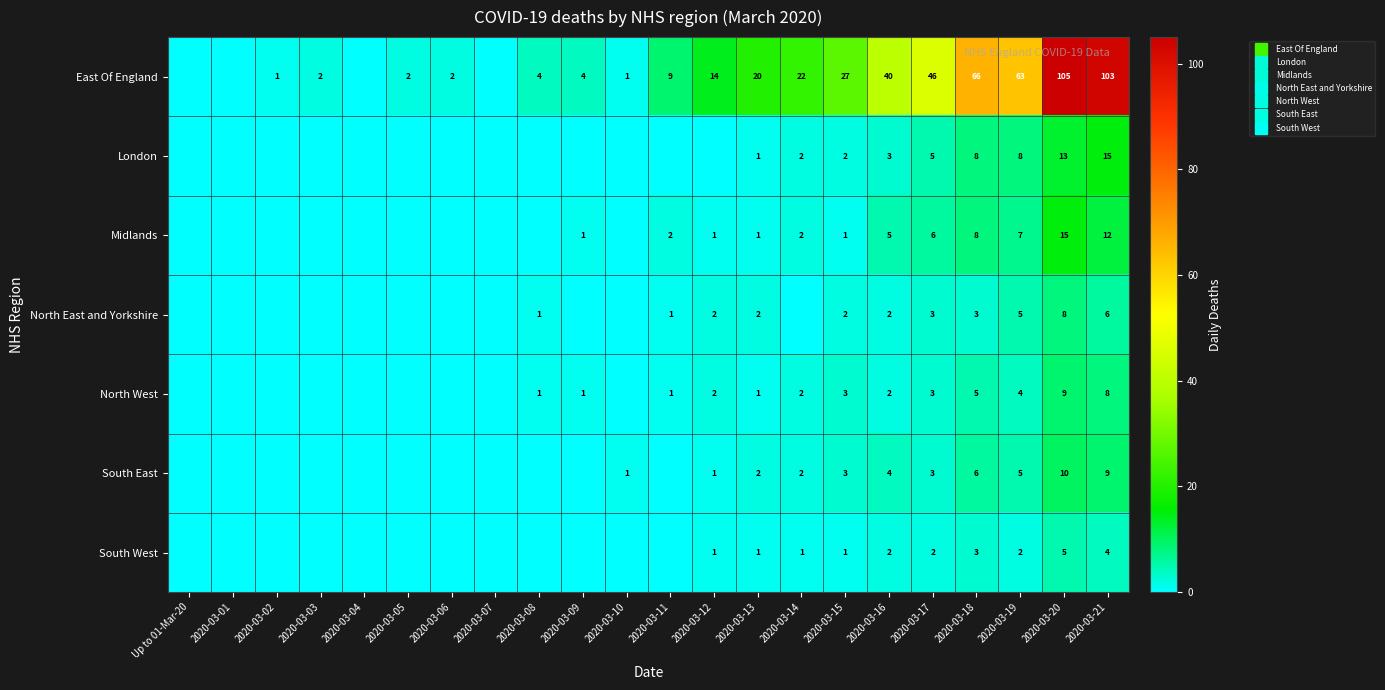

At how many categories does at least one series exceed 55?

4